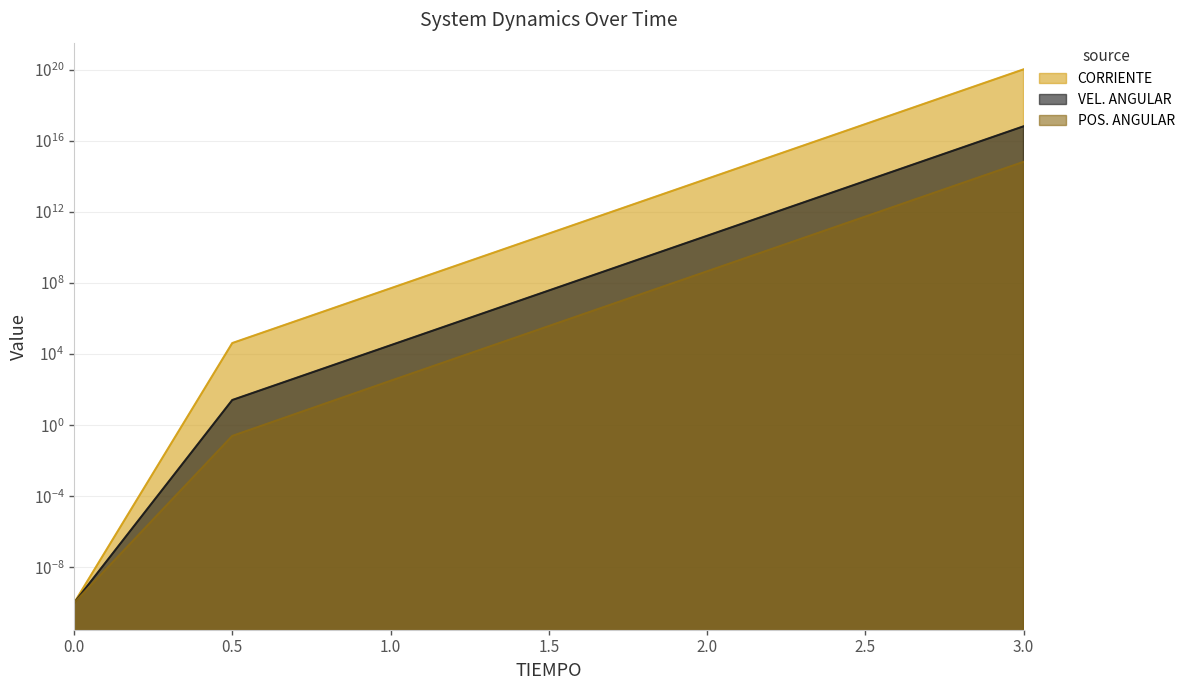

Reading left to right, transcribe all the data shown in this chart.

CORRIENTE: 0.0	42033.8	50437404.0	60521112465.9	72620808365455.5	87139538464731408.0	104560928675346497536.0
VEL. ANGULAR: 0.0	26.3	31616.3	37937184.7	45521784170.2	54622736264800.1	65543198085076432.0
POS. ANGULAR: 0.0	0.3	316.3	379538.4	455417674.2	546467146699.5	655719703778288.5